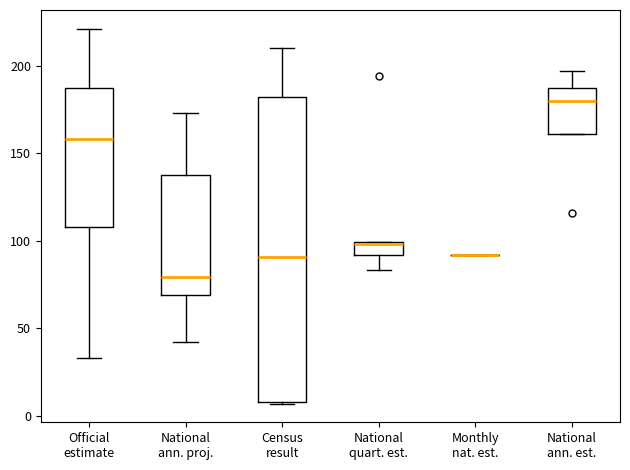

Comparing the boxes themselves (not the whiskers), which one is the tallest?

Census result